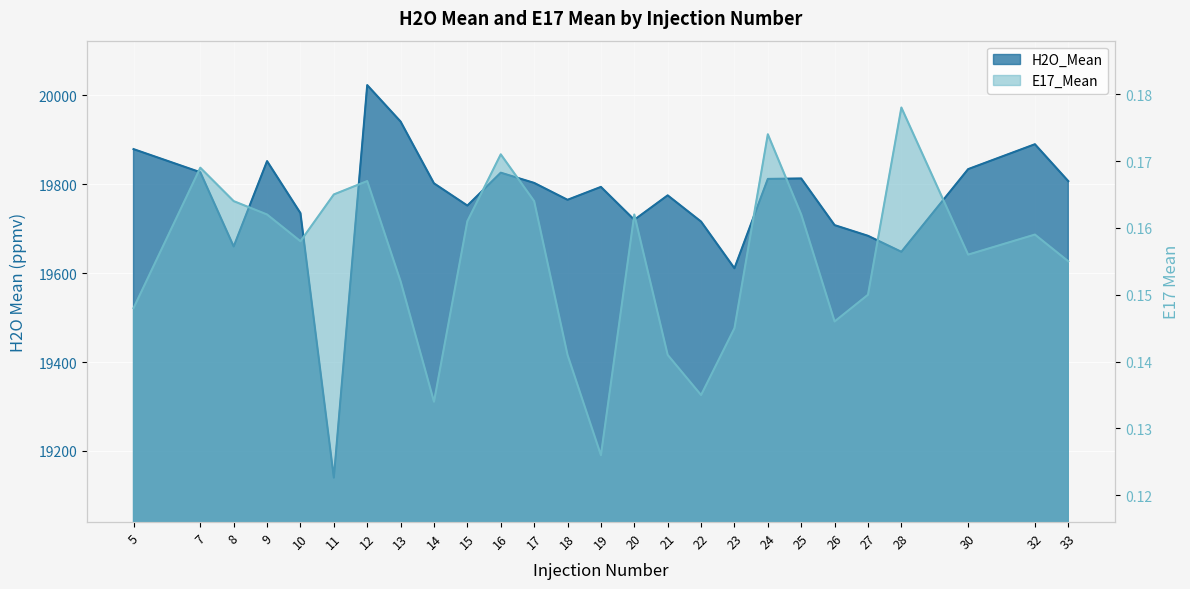

At how many categories does at least one series exceed 5328?

26